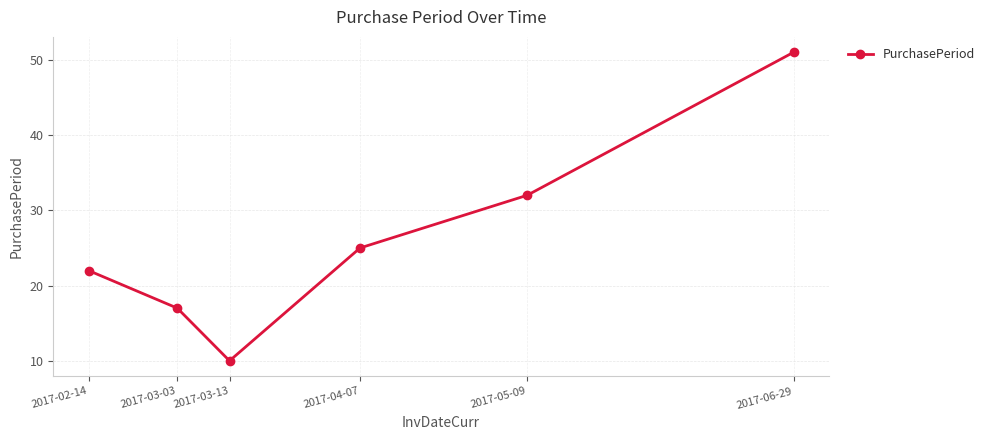

Which has a higher value, 2017-05-09 or 2017-04-07?

2017-05-09